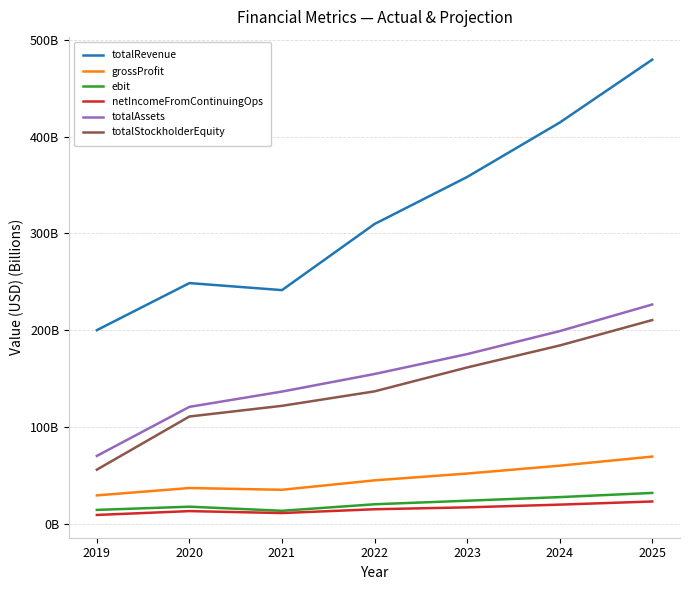

List the labels in order of ebit value, largest first.

2025, 2024, 2023, 2022, 2020, 2019, 2021